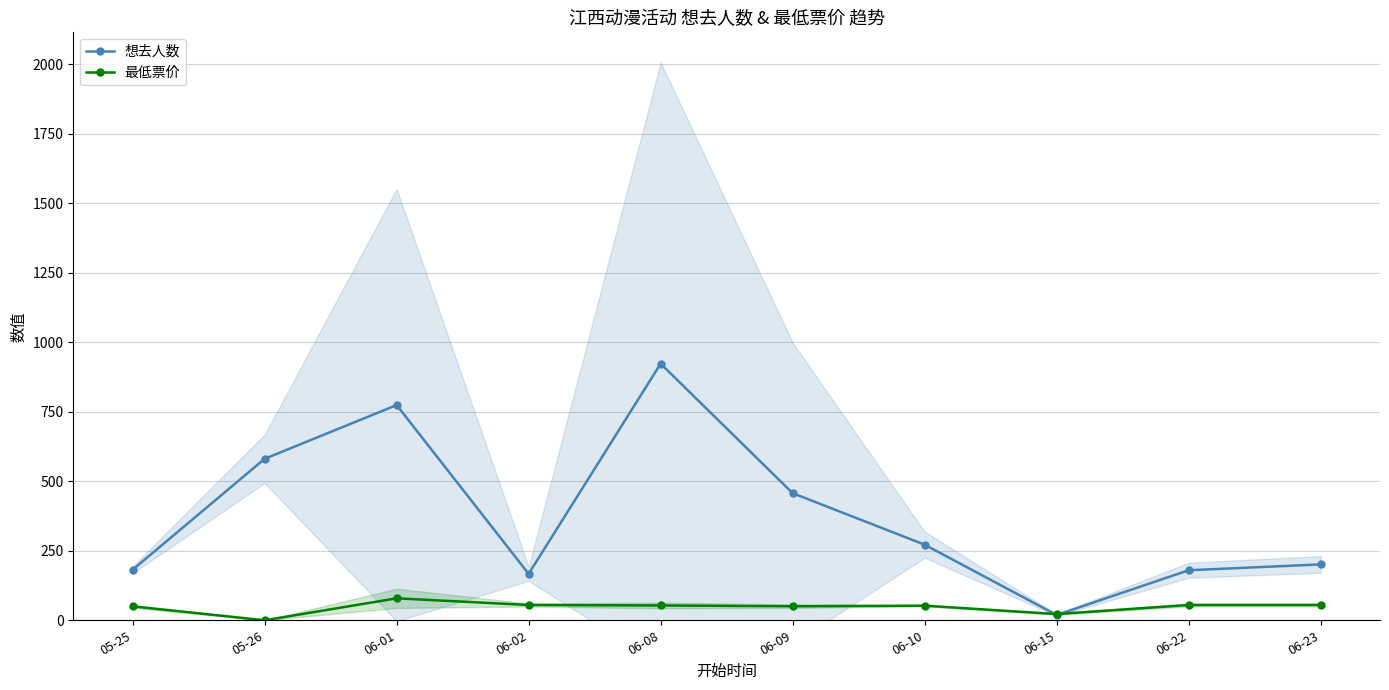

How many interior local valleys does the 最低票价 series have?

3